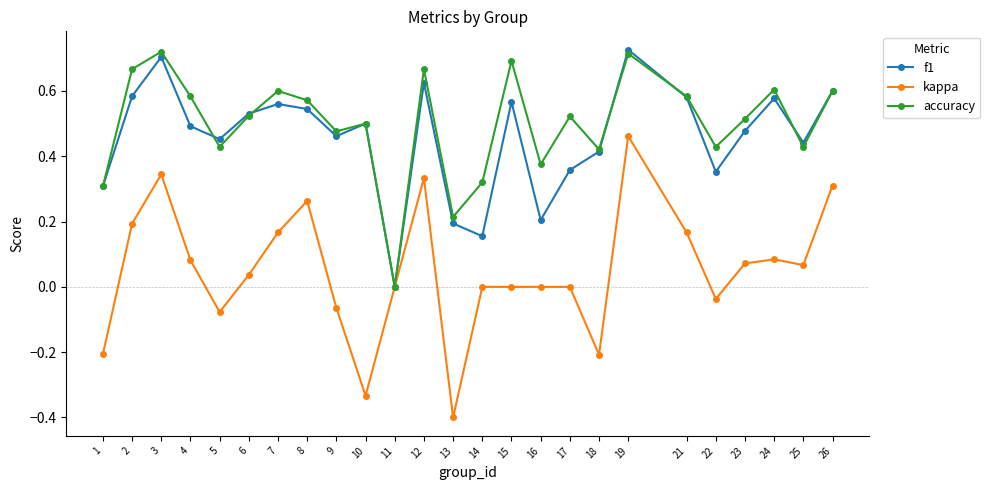

Which series has the largest total across all categories?

accuracy